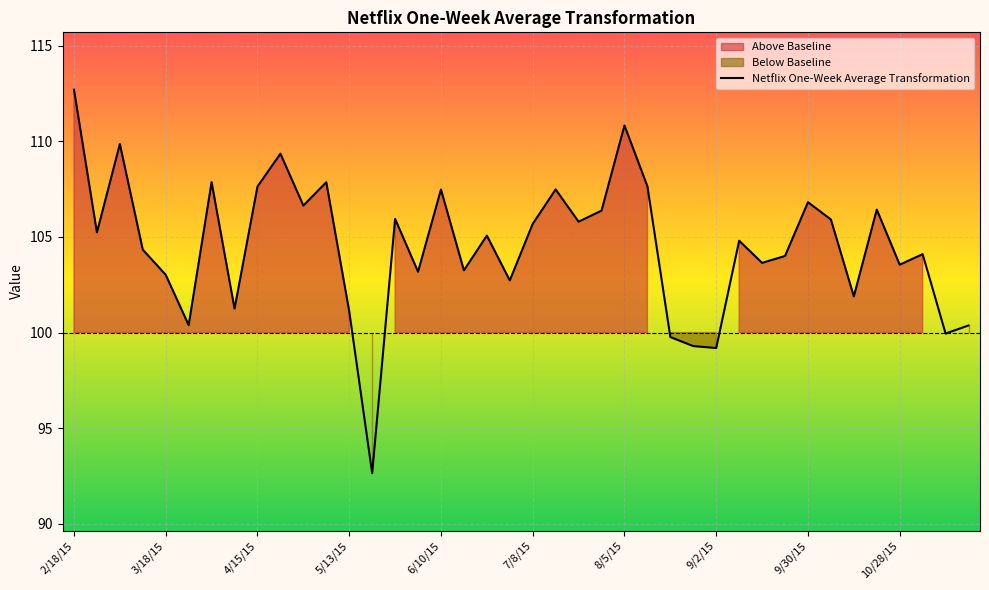

The value at 14 is 105.9. True or false?

True